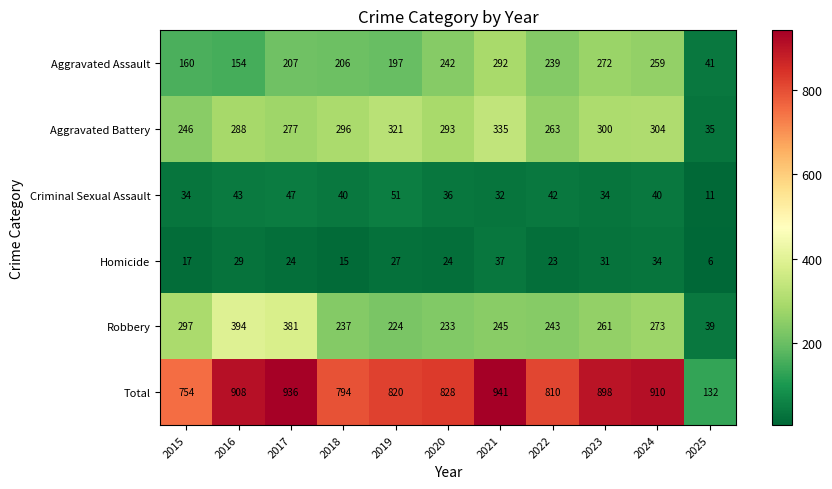

What is the total value across all series at 2016?

1816